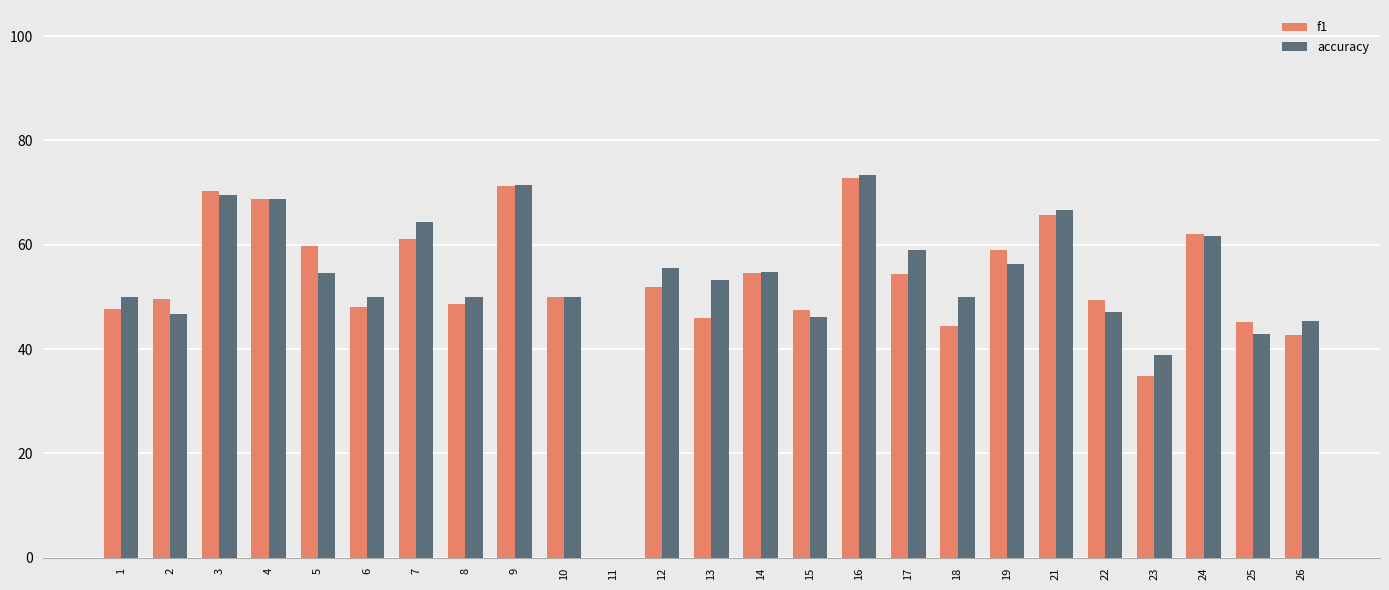

At which category is the sum across all series the highest?

16